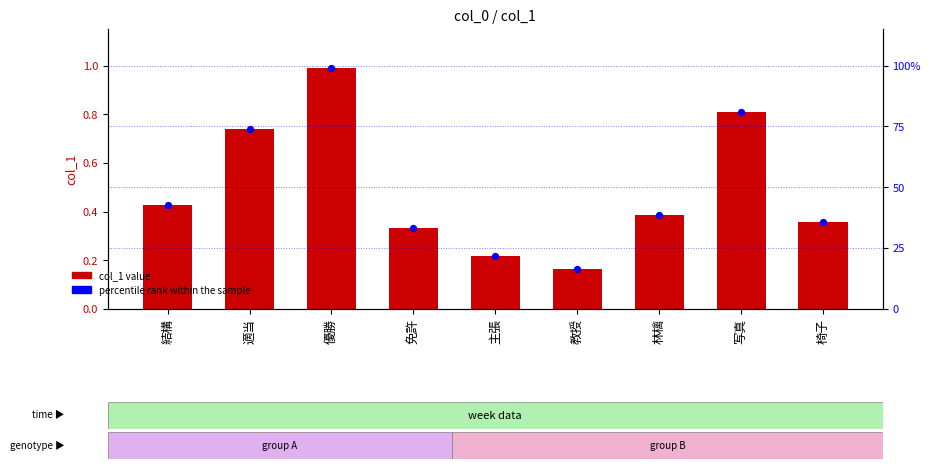

Which series reaches the maximum Y coordinate?

percentile rank within the sample